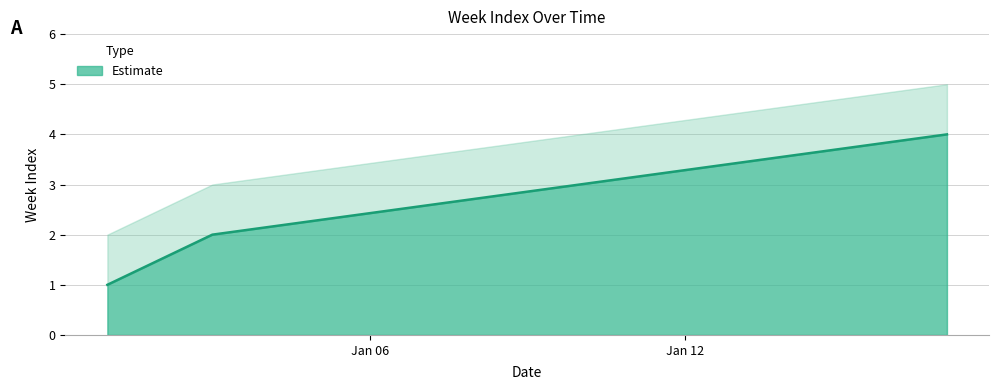

What is the value of the 1st point from the left?

1